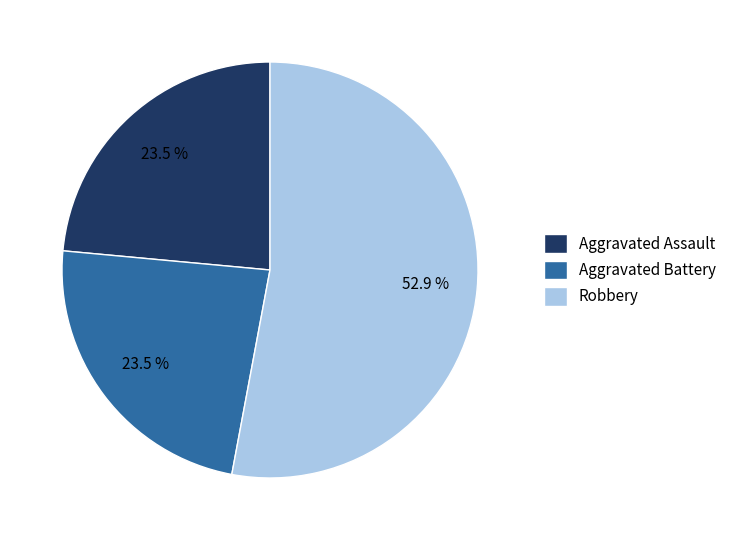

Which slice represents more than half of the pie?

Robbery